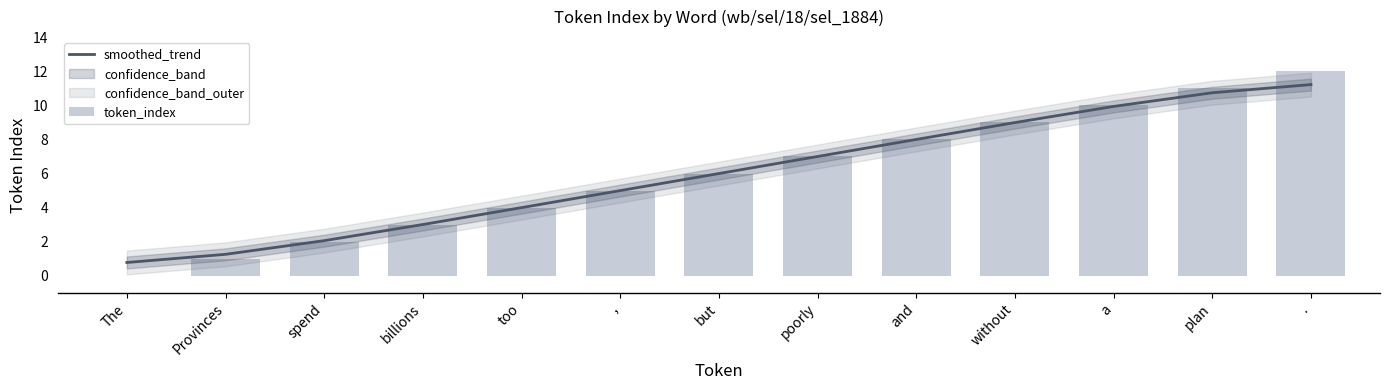

True or false: smoothed_trend has a value of 9.0 at without.

True